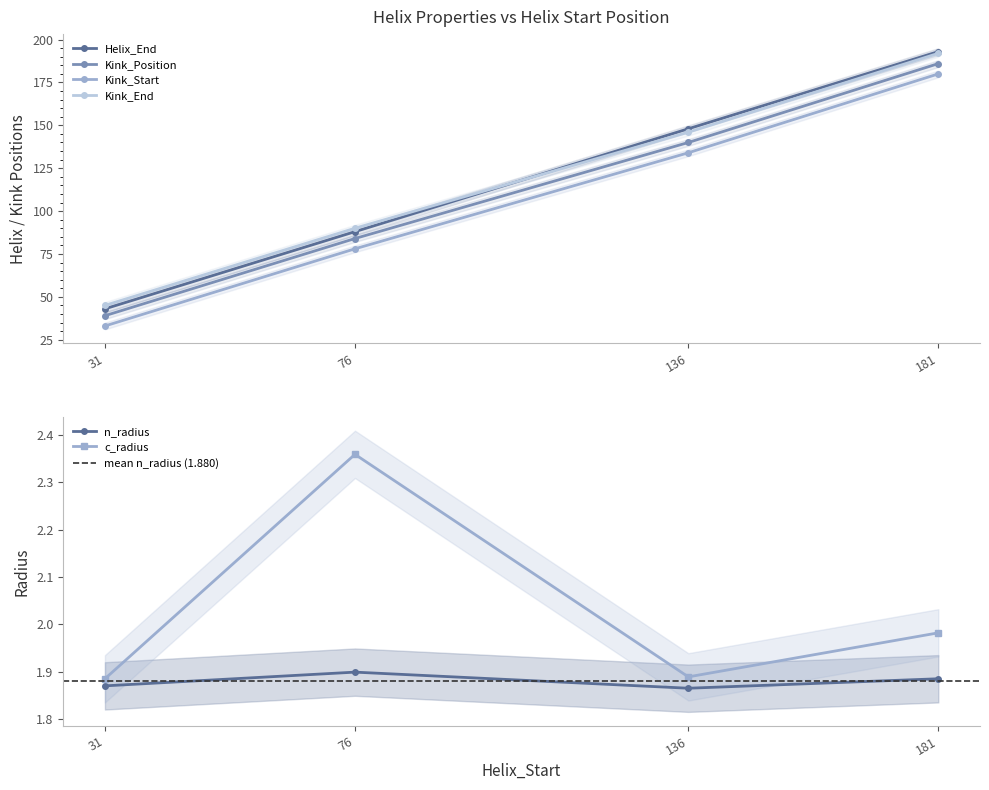

Is it true that Helix_End equals 49.0 at 136?

False